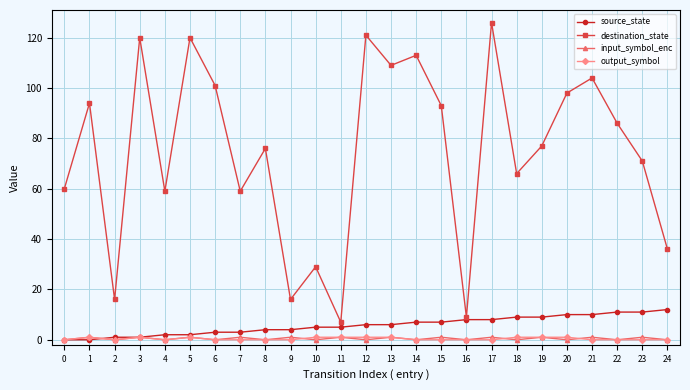

True or false: output_symbol and destination_state cross at least once.

False